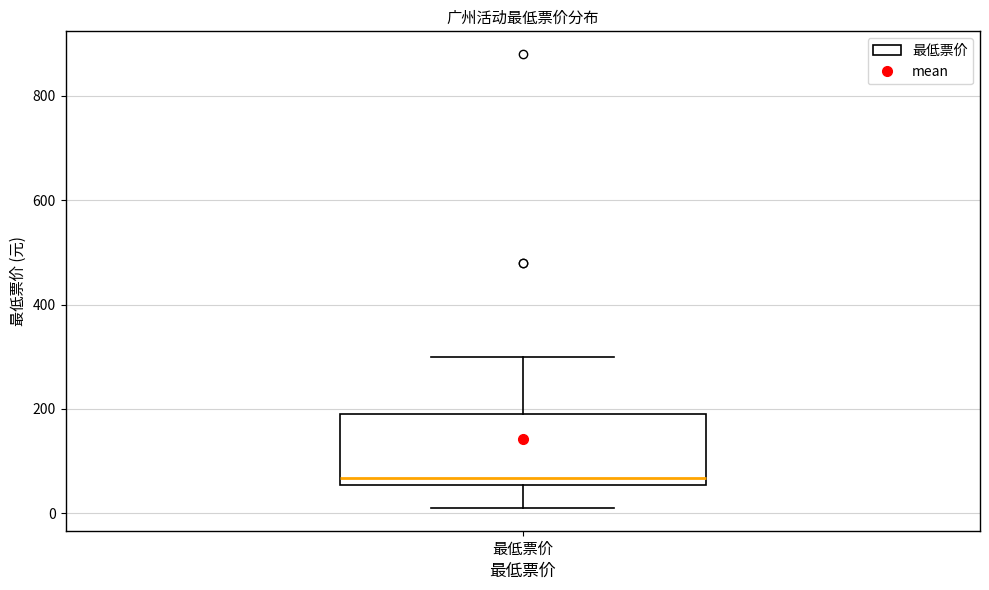

Where is the upper edge of the box for 最低票价 on the y-axis? The values are not printed on the chart, so give them approximately, as read against the axis.

200